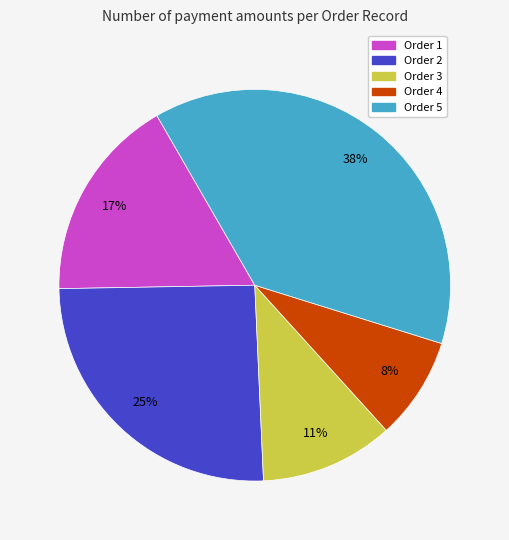

Which category has the smallest portion of the pie?

Order 4